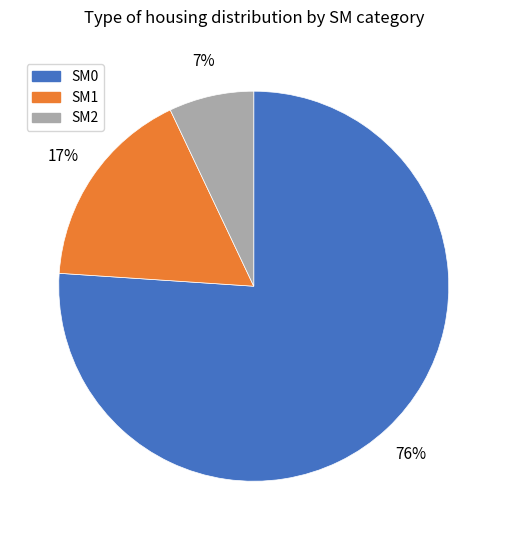

How many slices are in this pie chart?

3